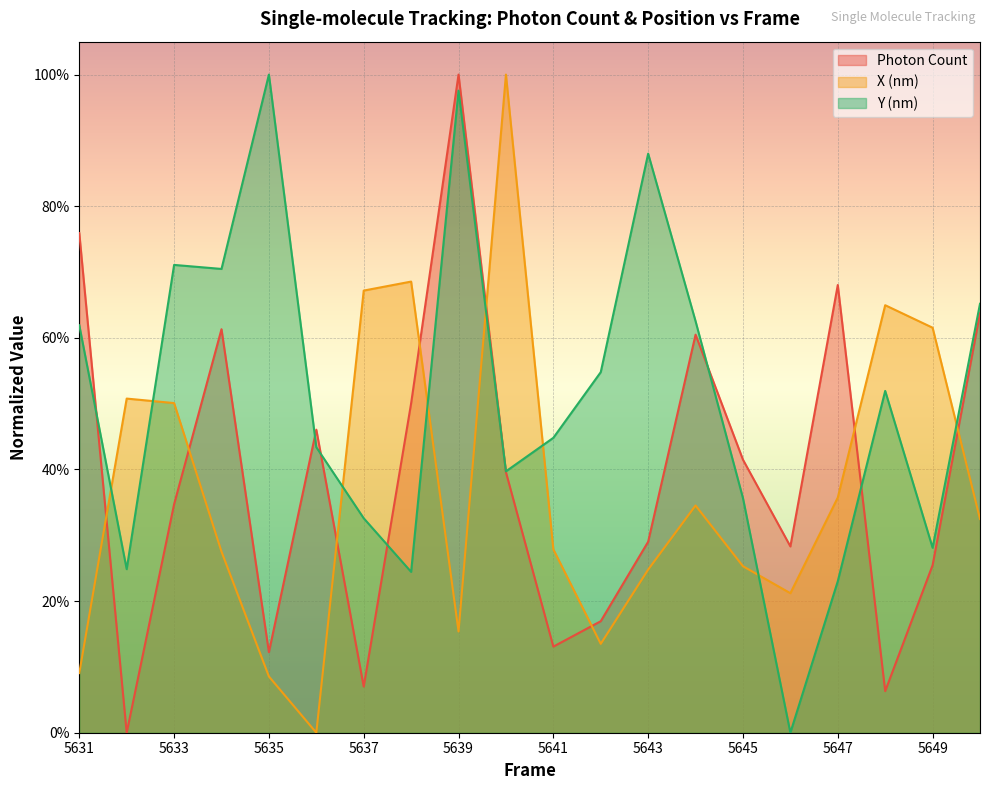

Reading left to right, transcribe all the data shown in this chart.

Photon Count: 0.8	0.0	0.3	0.6	0.1	0.5	0.1	0.5	1.0	0.4	0.1	0.2	0.3	0.6	0.4	0.3	0.7	0.1	0.3	0.6
X (nm): 0.1	0.5	0.5	0.3	0.1	0.0	0.7	0.7	0.2	1.0	0.3	0.1	0.2	0.3	0.3	0.2	0.4	0.6	0.6	0.3
Y (nm): 0.6	0.2	0.7	0.7	1.0	0.4	0.3	0.2	1.0	0.4	0.4	0.5	0.9	0.6	0.4	0.0	0.2	0.5	0.3	0.7